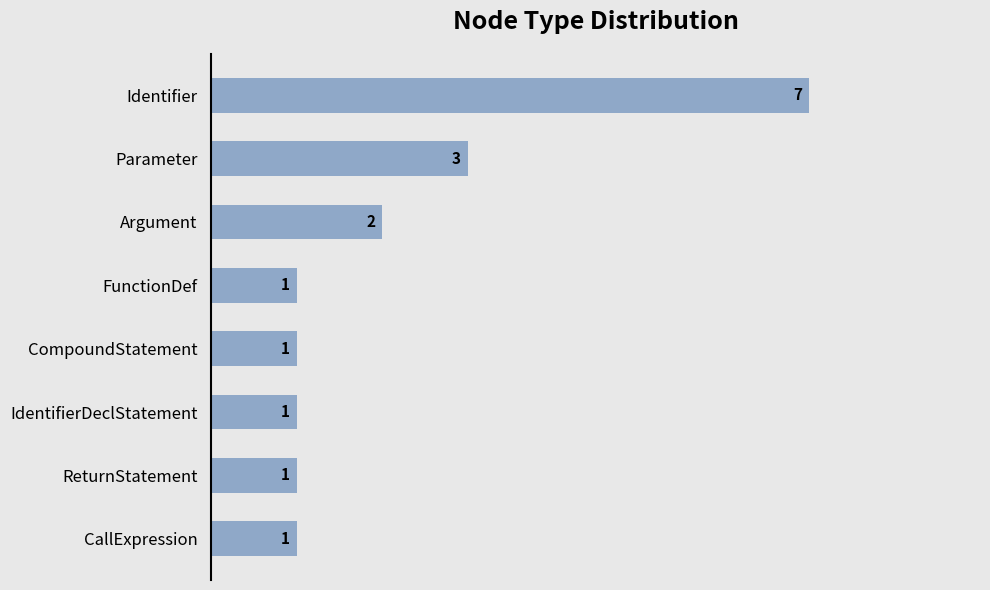

Approximately how many times larger is the value at Argument compared to IdentifierDeclStatement?

2.0